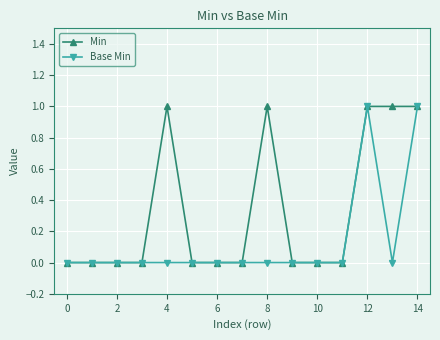

List the series in order of their overall mean, lowest first.

Base Min, Min